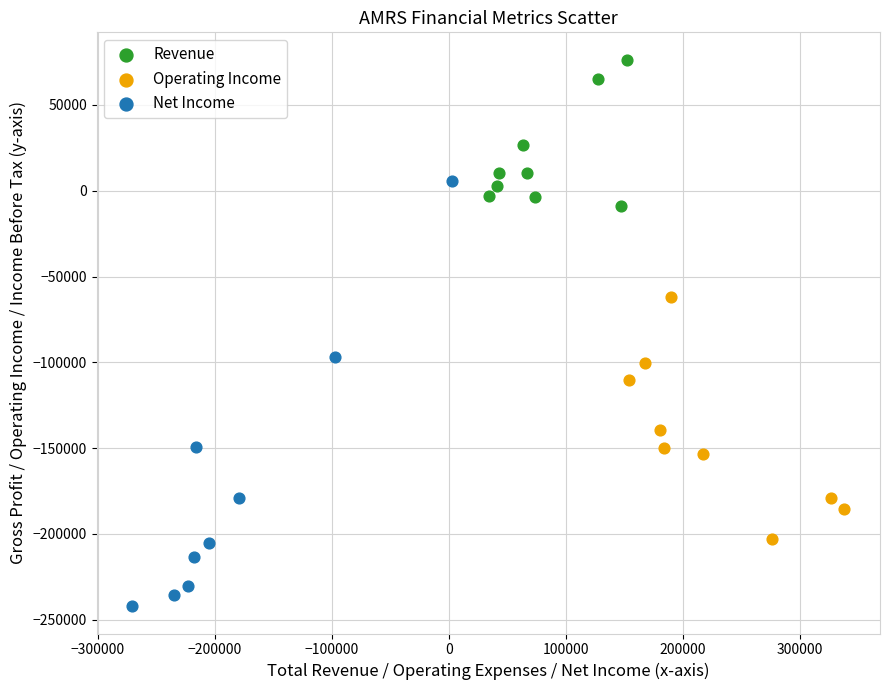

Which series reaches the minimum Y coordinate?

Net Income